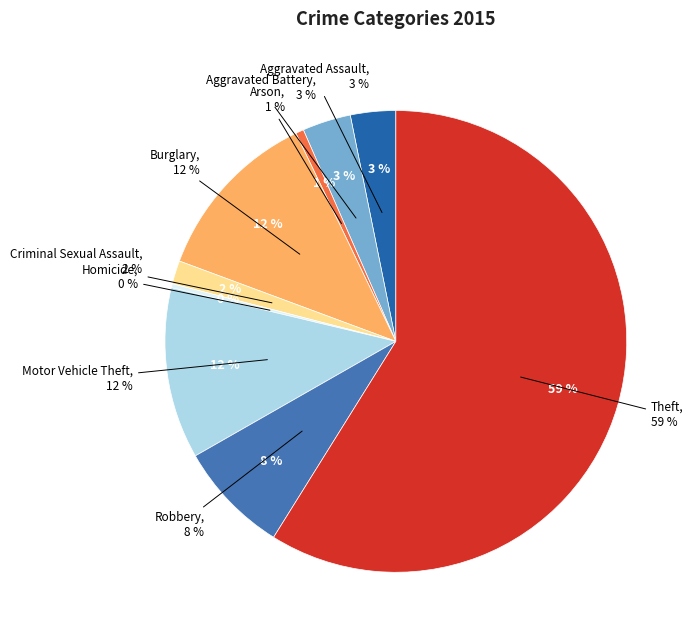

True or false: Criminal Sexual Assault accounts for 2% of the total.

True